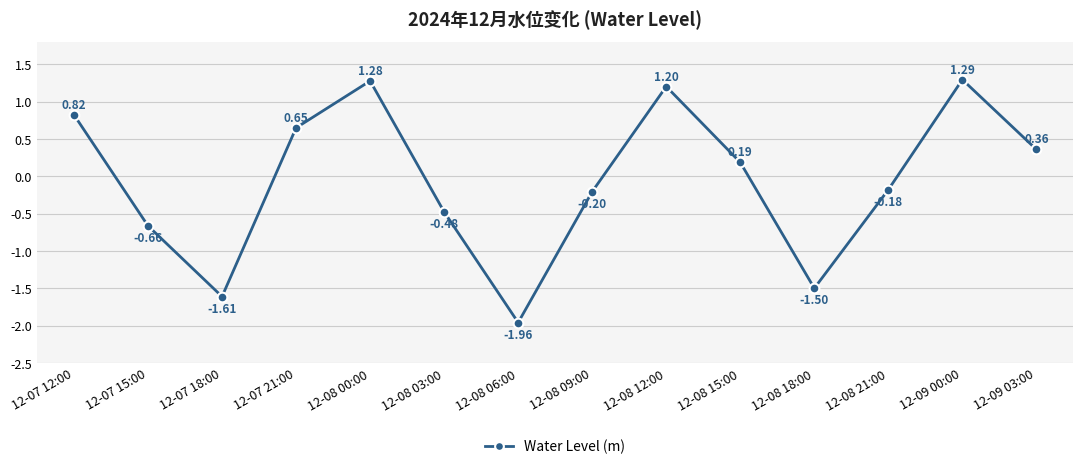

List the labels in order of value, smallest first.

12-08 06:00, 12-07 18:00, 12-08 18:00, 12-07 15:00, 12-08 03:00, 12-08 09:00, 12-08 21:00, 12-08 15:00, 12-09 03:00, 12-07 21:00, 12-07 12:00, 12-08 12:00, 12-08 00:00, 12-09 00:00